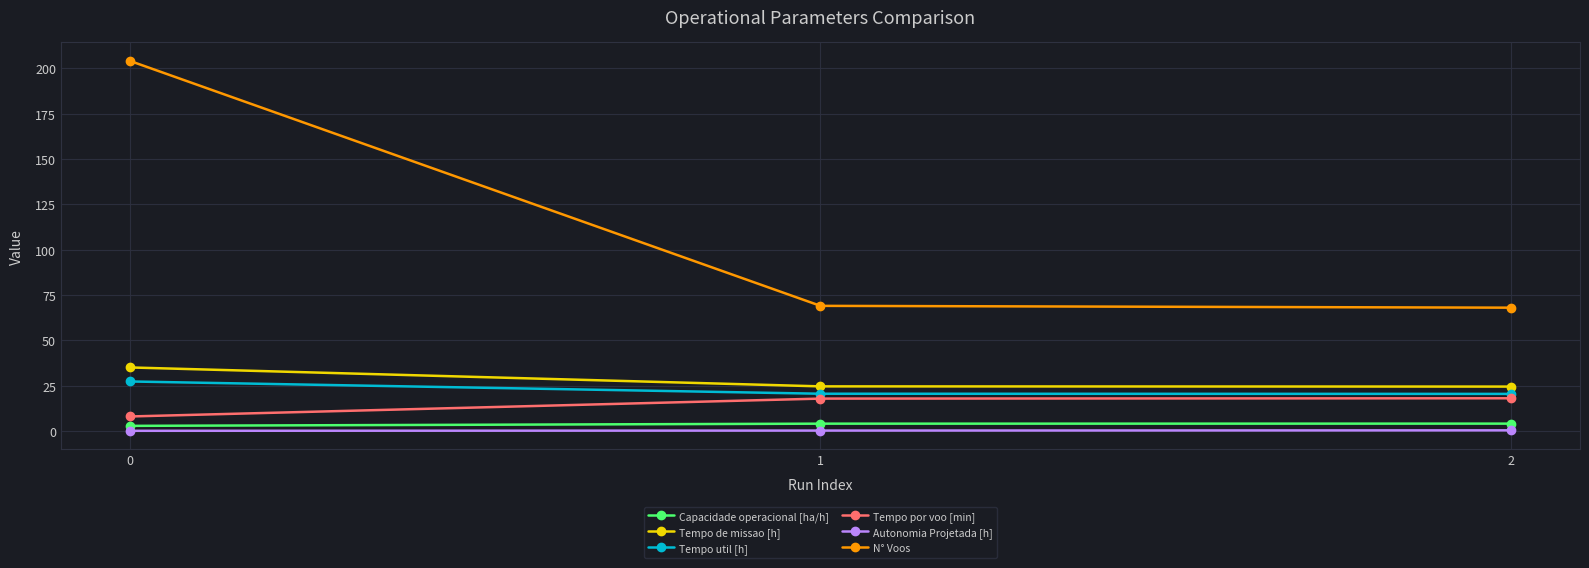

Which series has the widest spread of values?

N° Voos